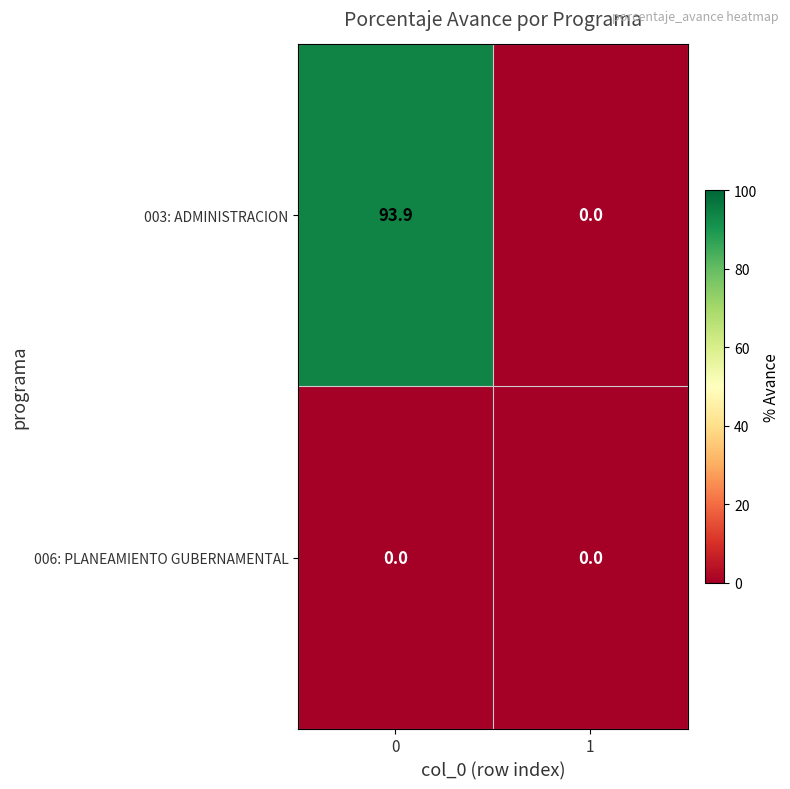

Rank the series at 0 from lowest to highest value.

006: PLANEAMIENTO GUBERNAMENTAL, 003: ADMINISTRACION